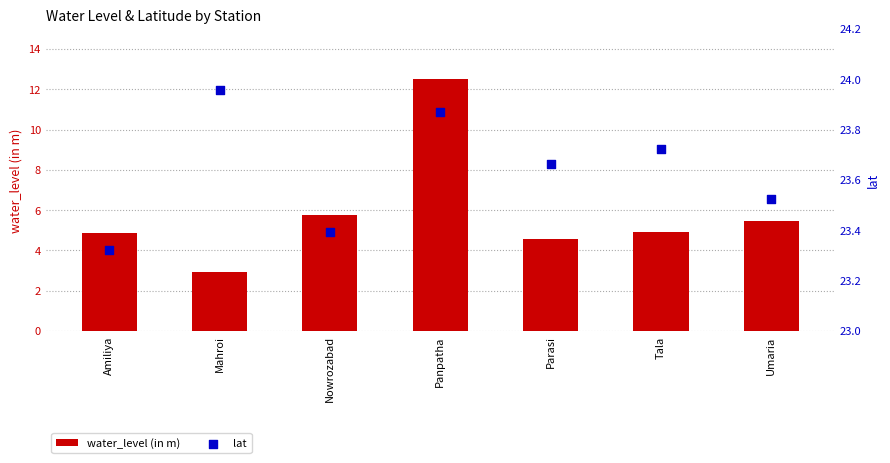

Which series has the largest total across all categories?

lat